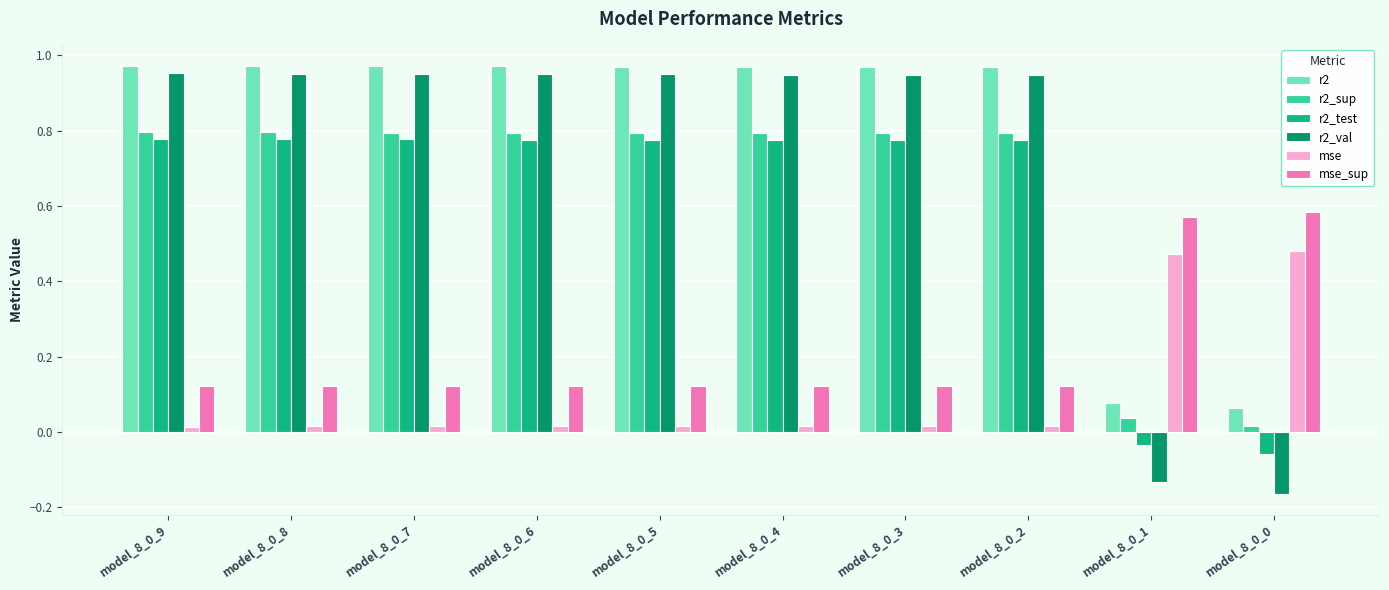

Which series has the largest total across all categories?

r2